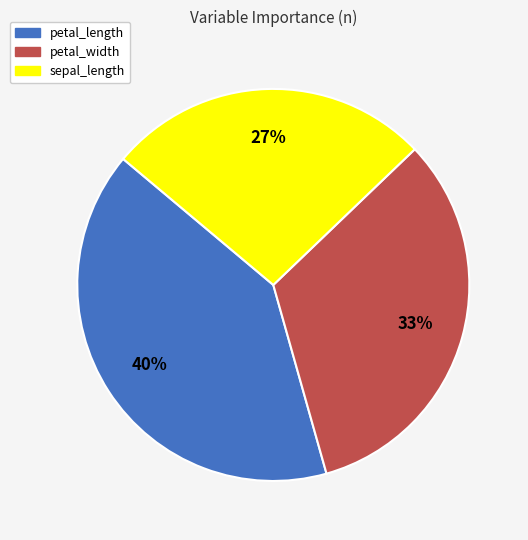

The sepal_length slice represents 37% of the pie. True or false?

False